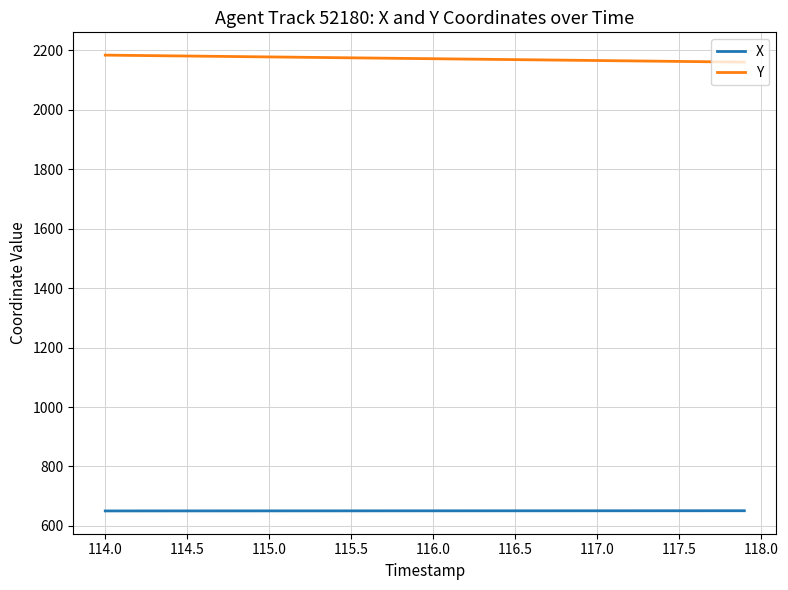

True or false: X and Y cross at least once.

False